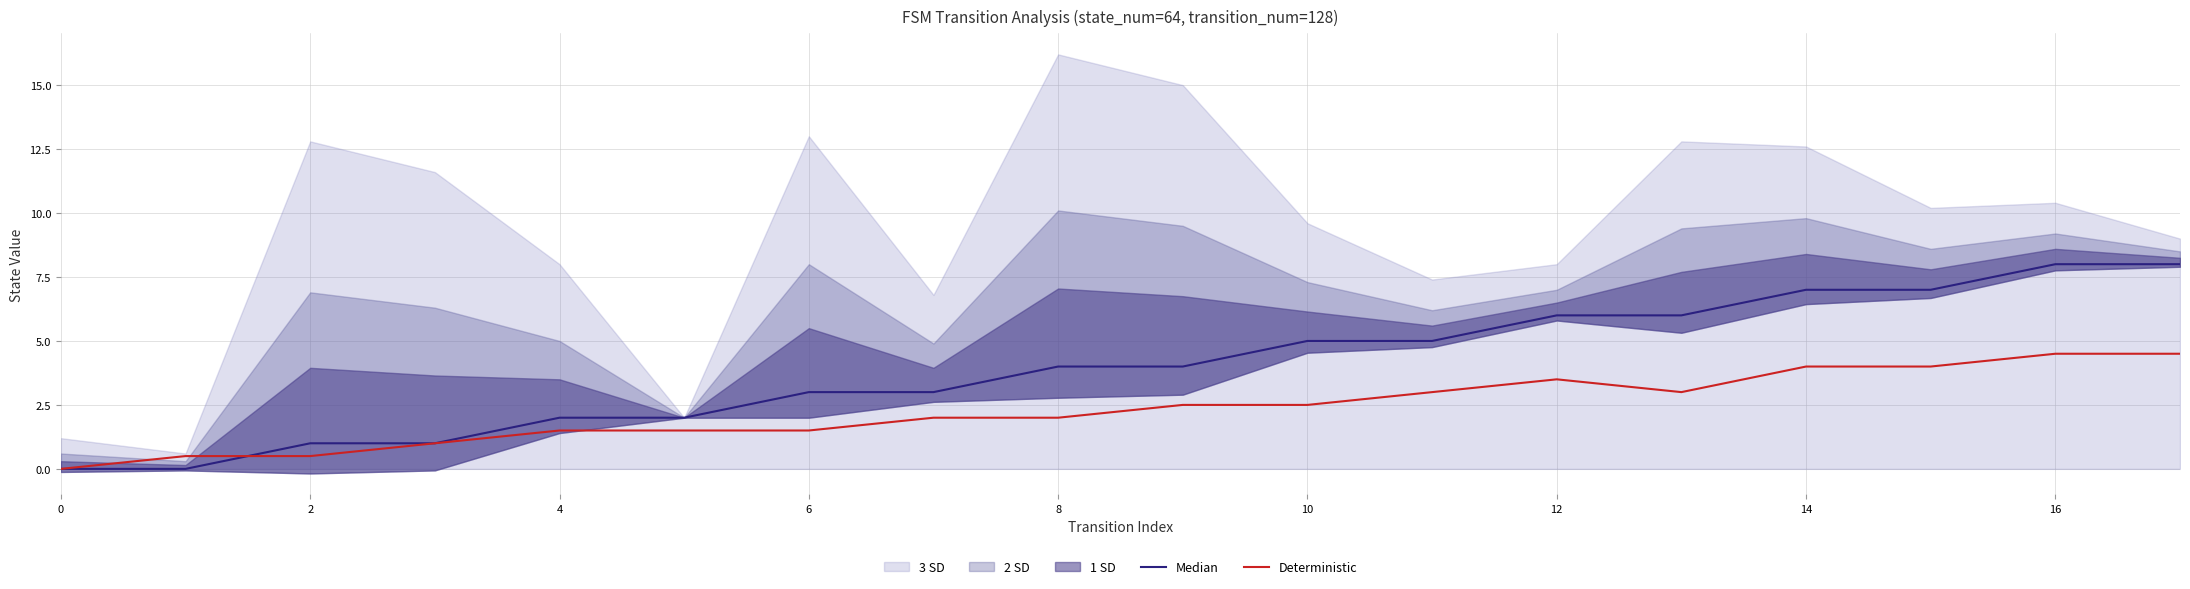

How many interior local valleys does the Deterministic series have?

1